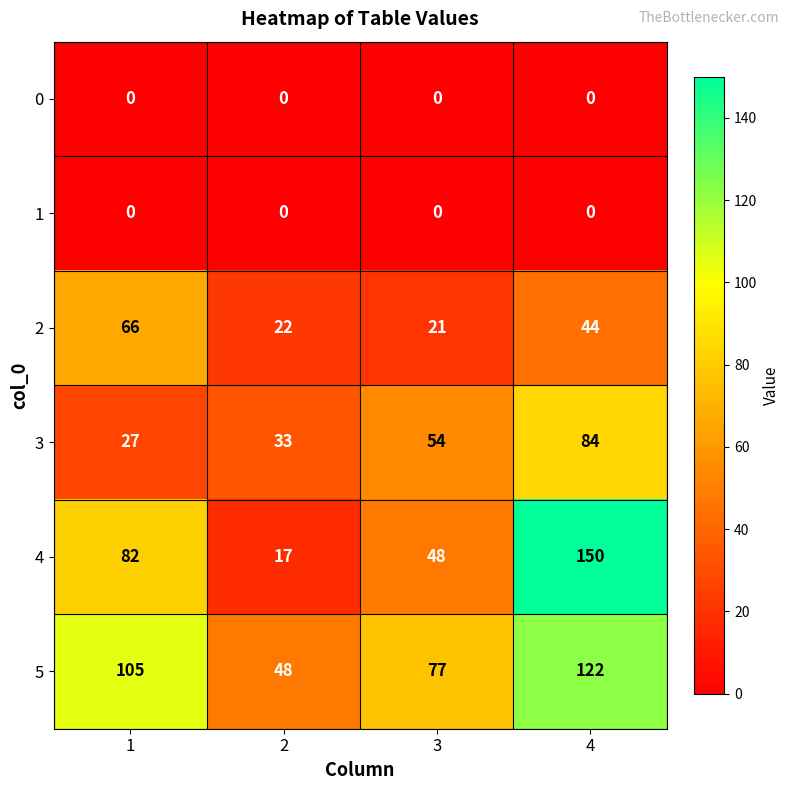

What is the spread (max minus min) of values at 3?

77